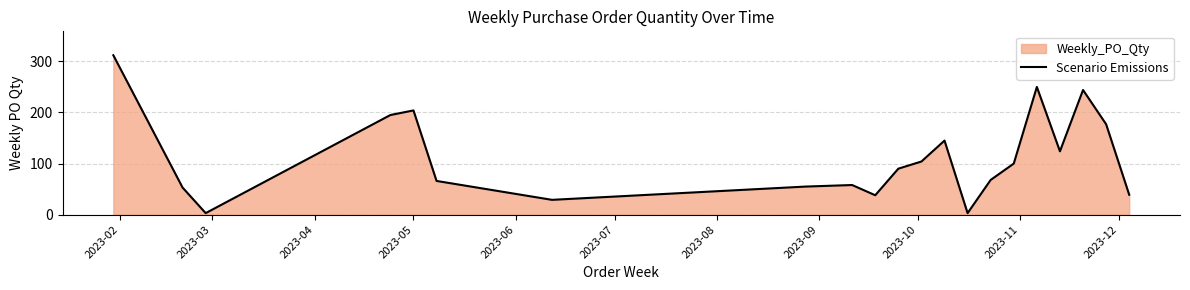

What is the difference between the maximum and minimum values?

309